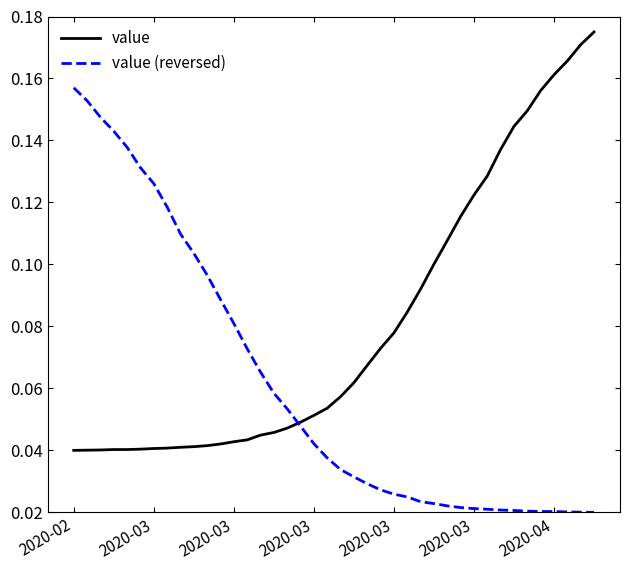

List the series in order of their overall mean, lowest first.

value (reversed), value